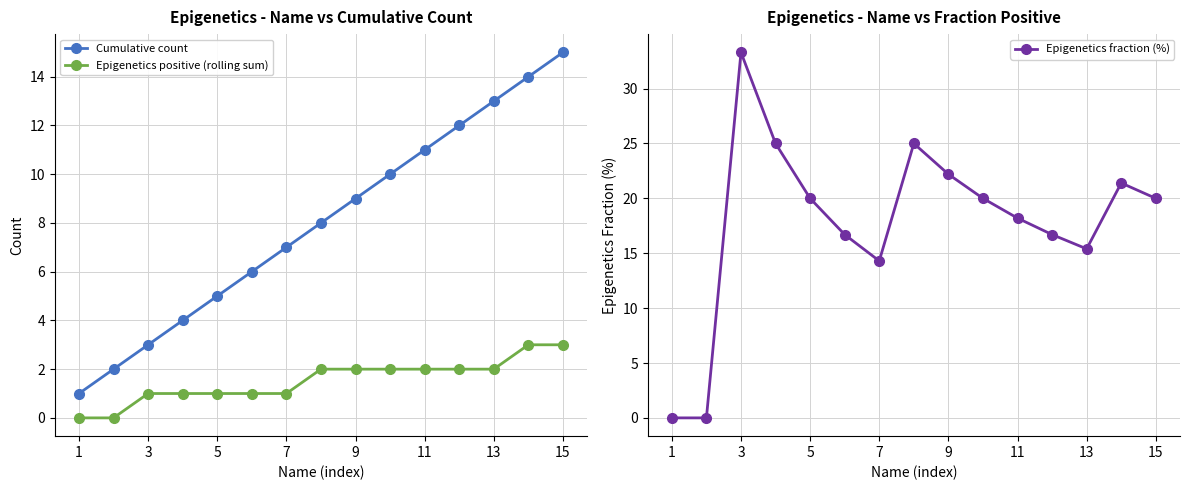

The value of Epigenetics positive (rolling sum) at 9 is 1. True or false?

False